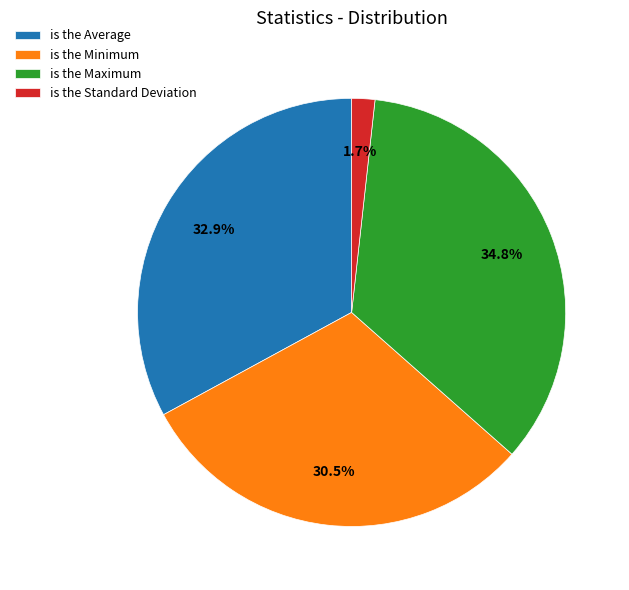

Do is the Average and is the Standard Deviation together represent more than half of the pie?

No